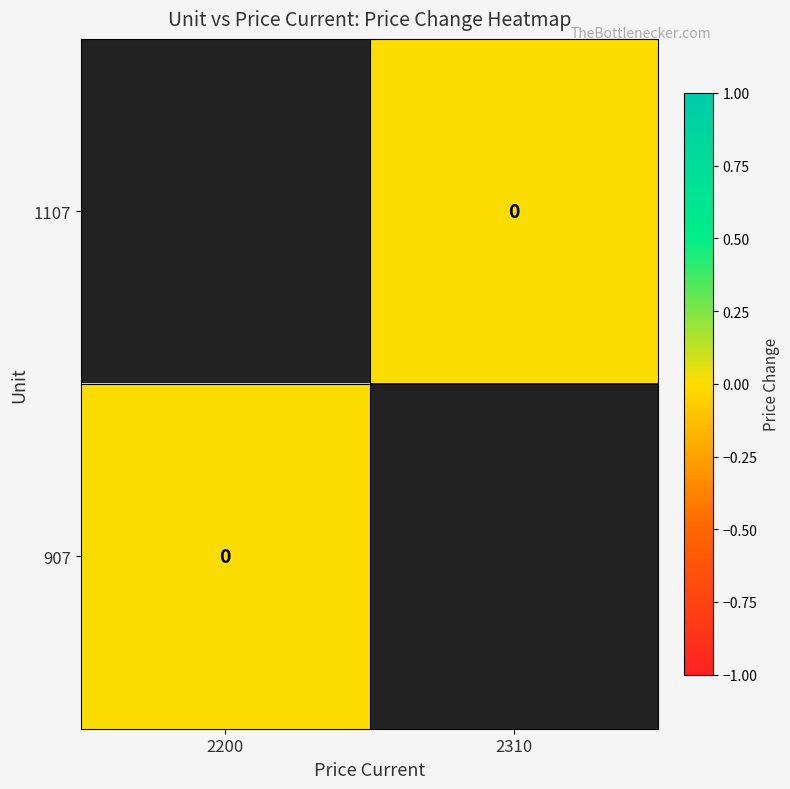

Which label corresponds to the smallest value in the chart?

2310